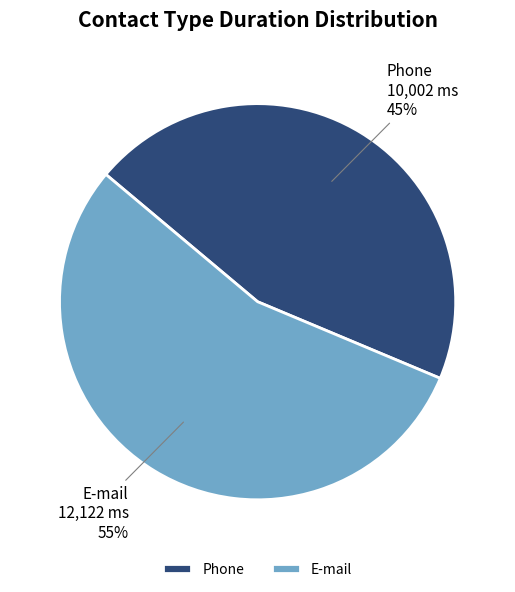

True or false: E-mail accounts for 64% of the total.

False